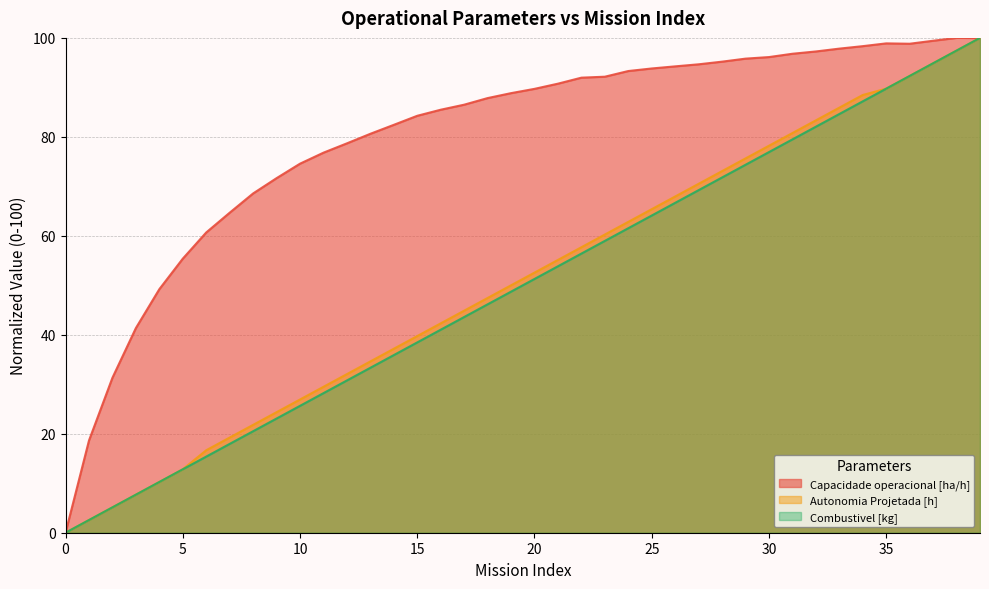

At which label does Autonomia Projetada [h] first exceed 52?

20